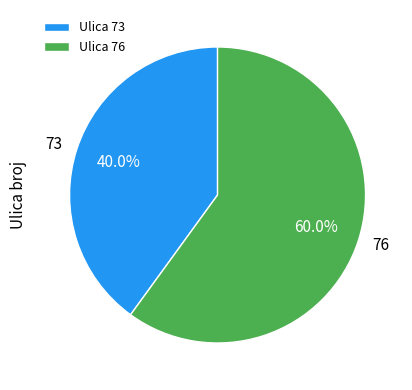

Count the number of slices in the pie.

2